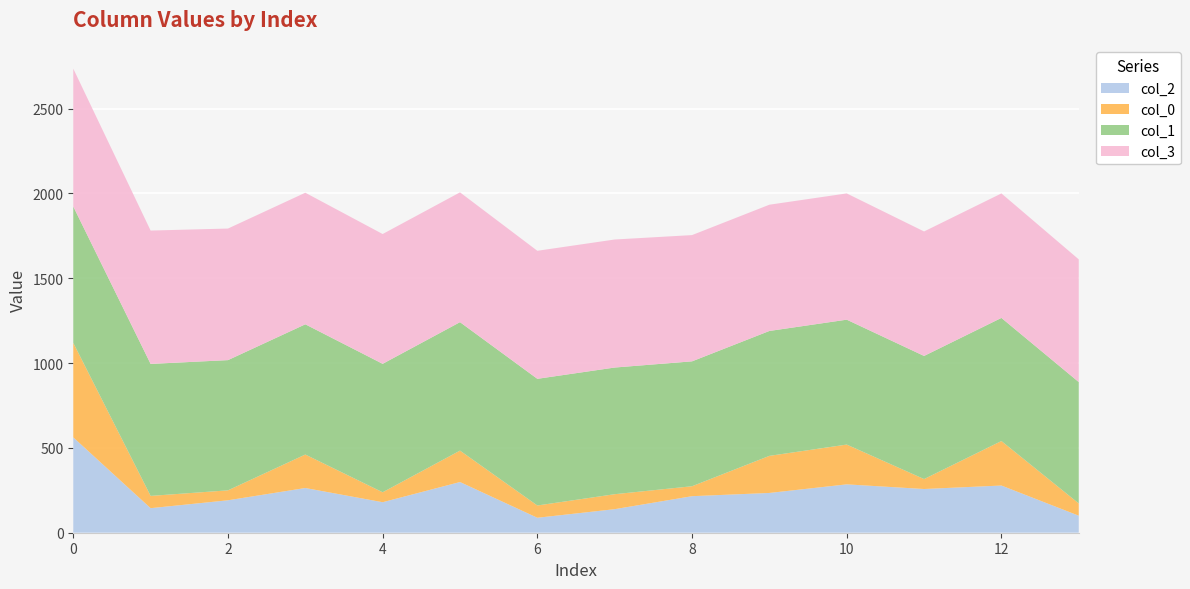

Reading right to left, transcribe all the data shown in this chart.

col_2: 13=100.4	12=278.2	11=257.7	10=285.1	9=234.5	8=215.4	7=138.8	6=88.2	5=298.9	4=179.9	3=263.6	2=191.2	1=144.7	0=562.1
col_0: 13=72.3	12=262.3	11=58.6	10=234.5	9=218.6	8=58.6	7=88.2	6=72.3	5=185.1	4=58.6	3=197.3	2=58.6	1=72.3	0=557.1
col_1: 13=715.4	12=725.8	11=725.8	10=736.3	9=736.3	8=736.3	7=746.7	6=746.7	5=757.2	4=757.2	3=767.6	2=767.6	1=778.1	0=803.8
col_3: 13=723.3	12=733.8	11=733.8	10=744.2	9=744.2	8=744.2	7=754.7	6=754.7	5=765.1	4=765.1	3=775.6	2=775.6	1=786.1	0=812.7